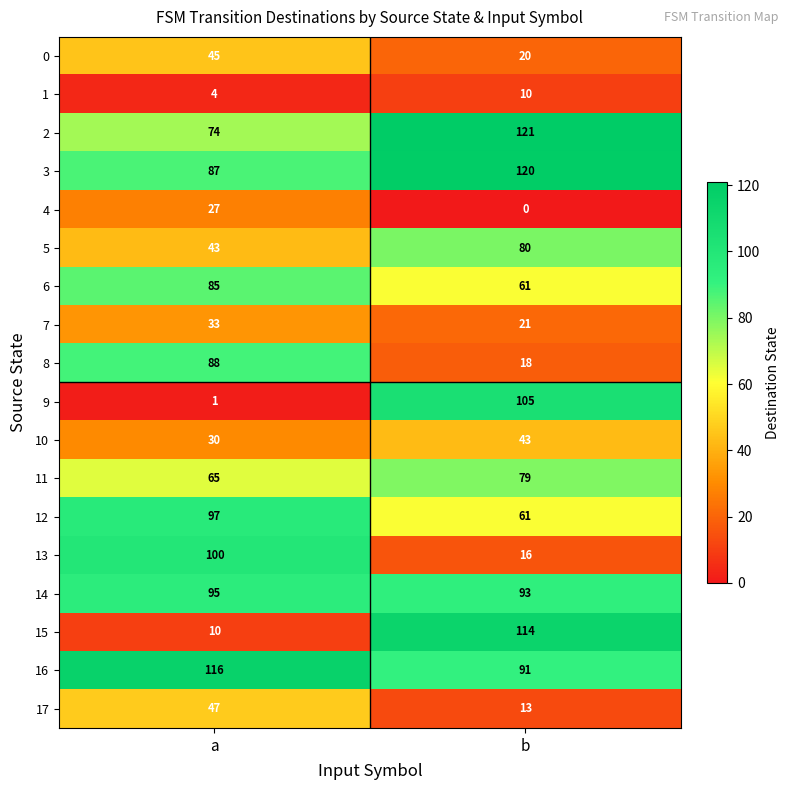

What is the average value of the 3 series?

104